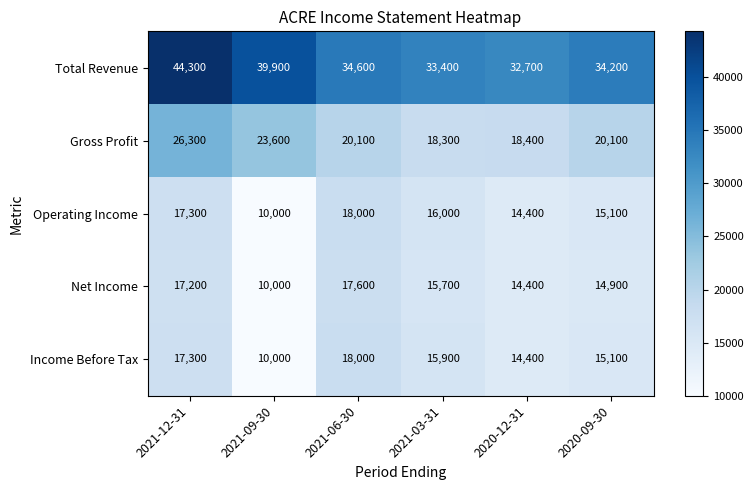

What is the approximate value of Total Revenue at 2021-09-30, to the nearest 10?

39900